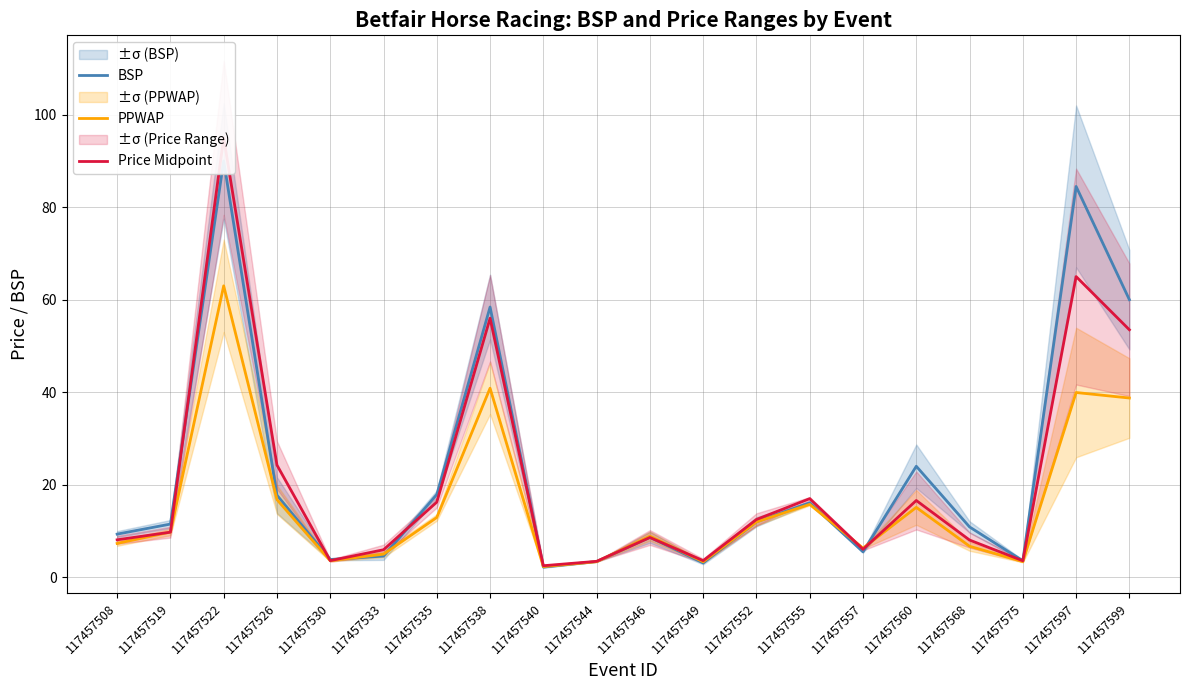

What is the minimum value for Price Midpoint?

2.5